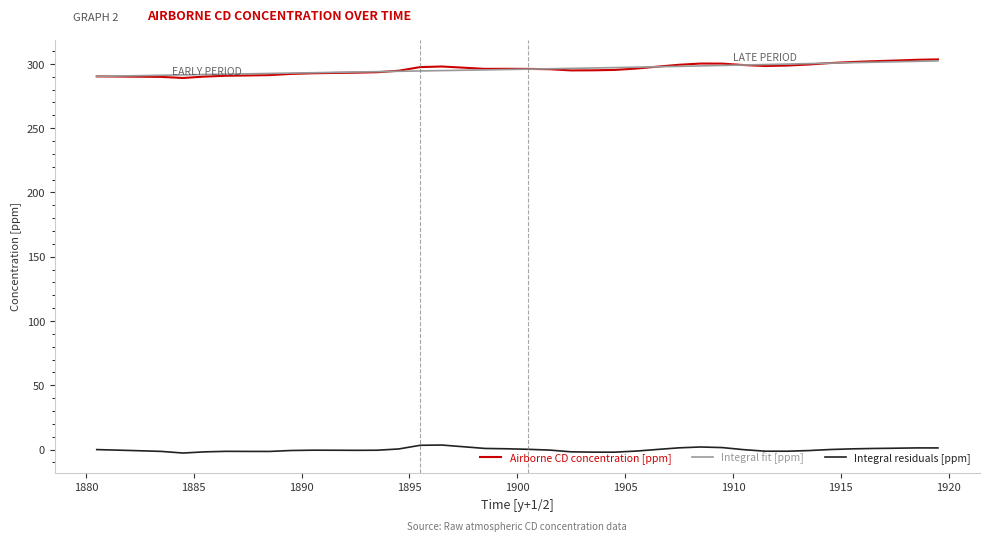

True or false: Airborne CD concentration [ppm] and Integral residuals [ppm] intersect in this chart.

False